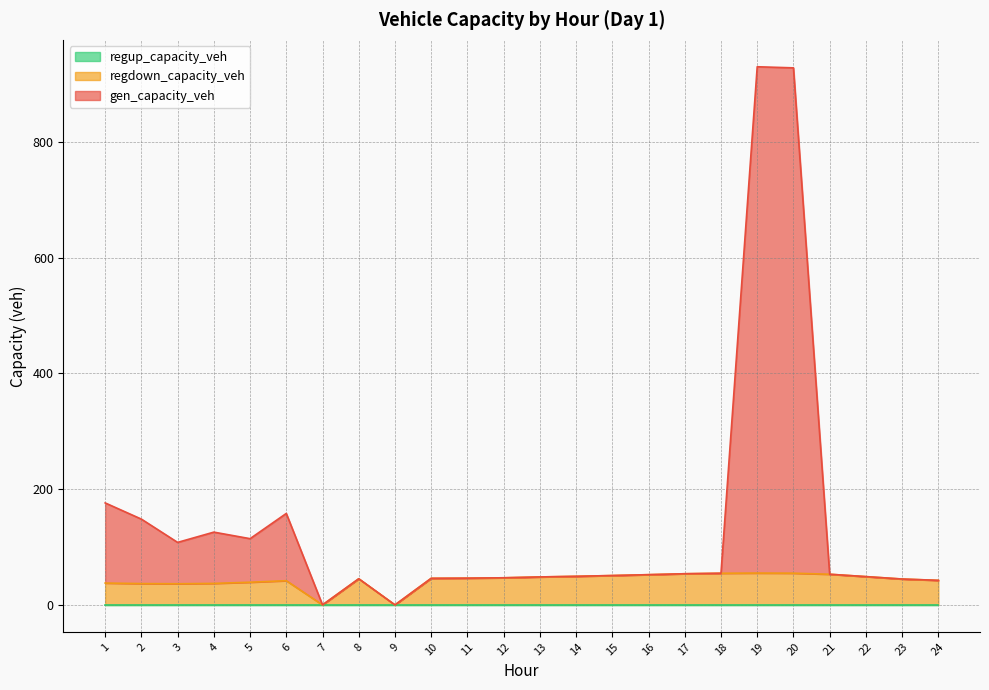

What is the sum of all regdown_capacity_veh values?

1021.4